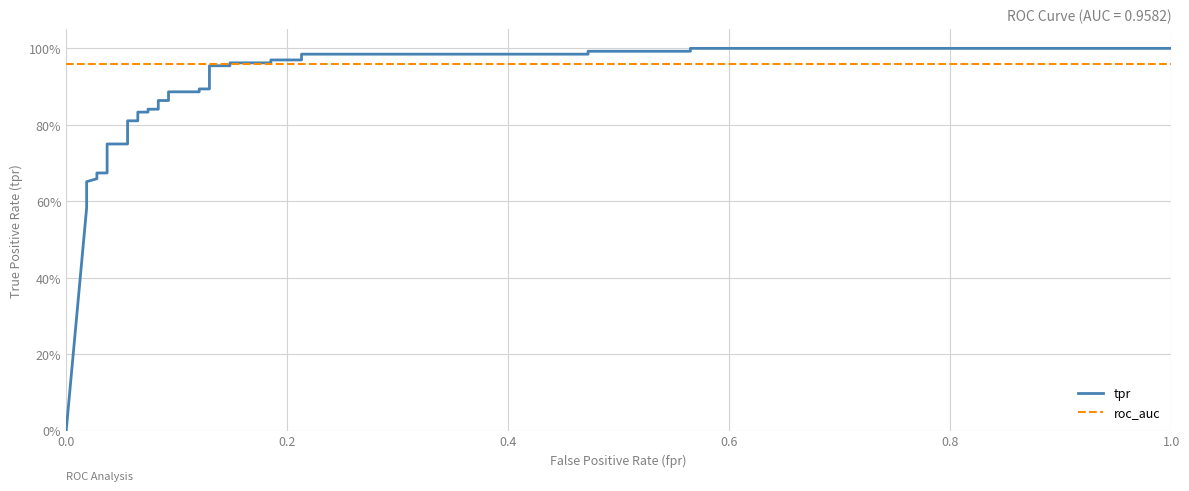

Is it true that tpr equals 1.3 at 28?

False